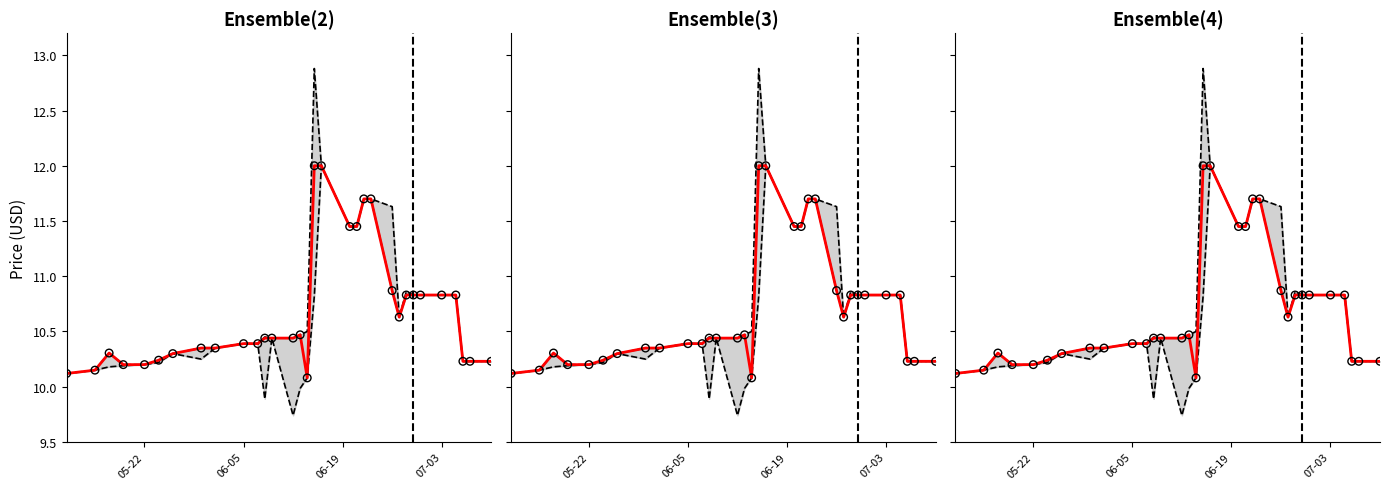

Which series reaches the maximum Y coordinate?

high